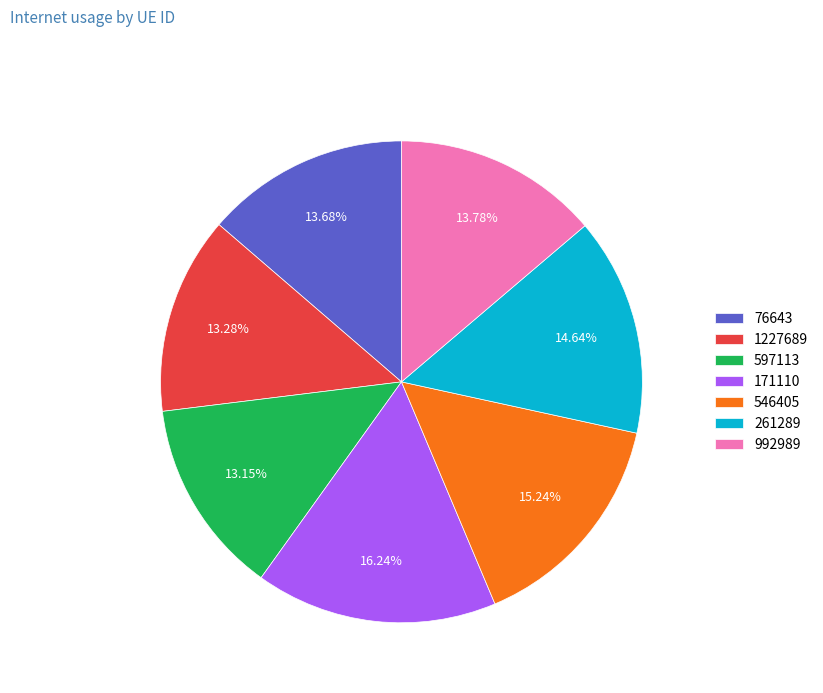

Between 597113 and 171110, which is larger?

171110